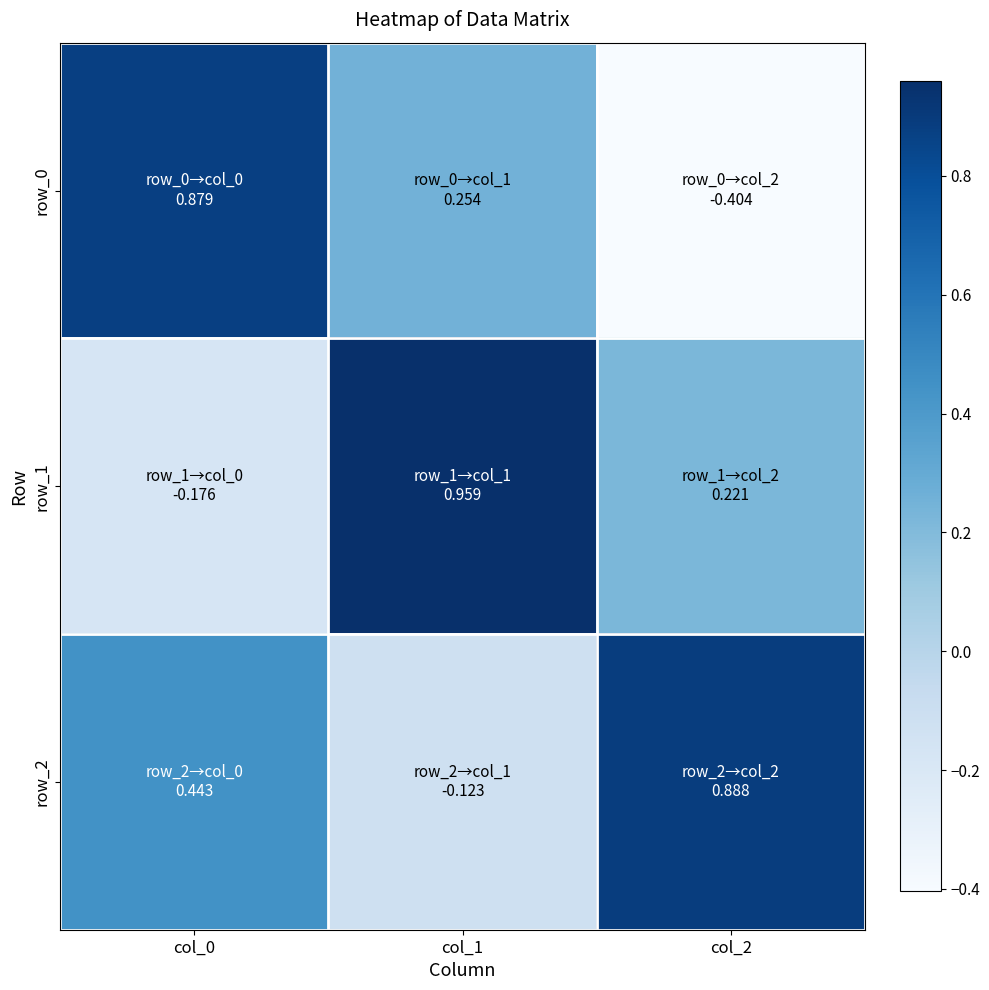

Which series has the largest total across all categories?

row_2